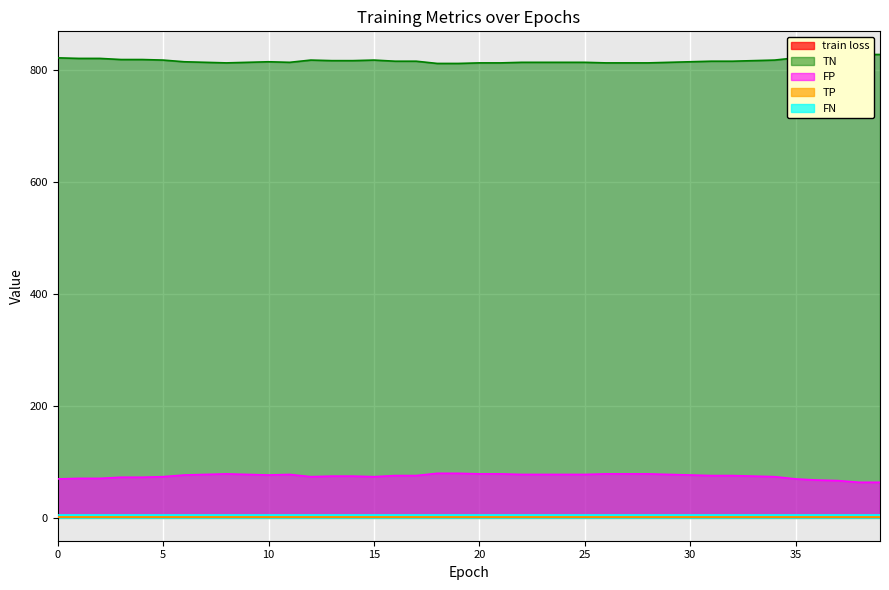

What is the maximum value for FP?

79.0